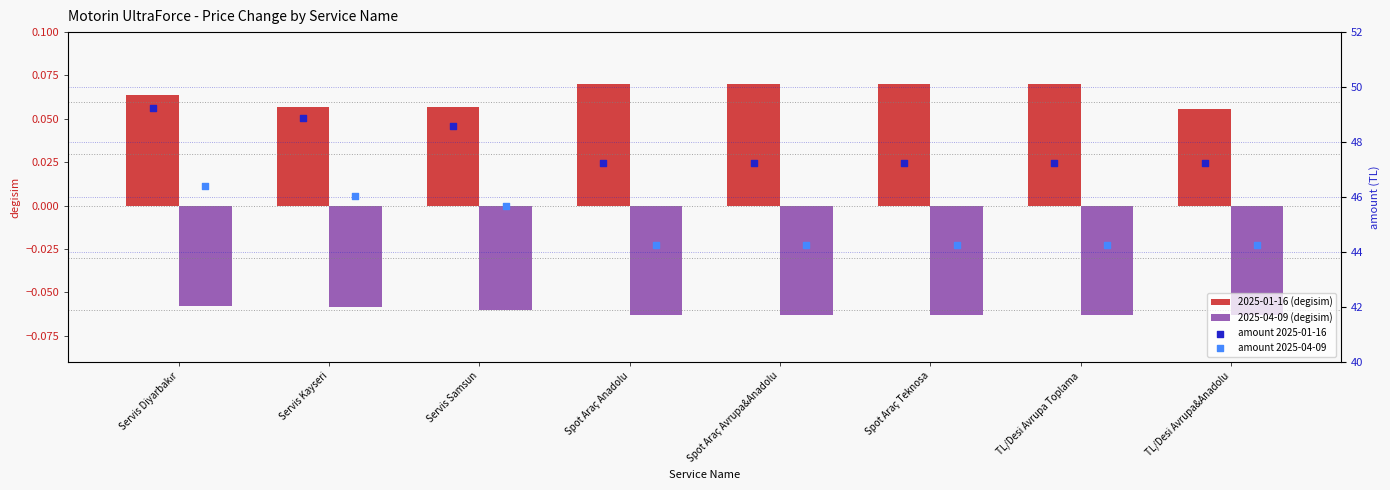

What are all the series names shown in the legend?

2025-01-16 (degisim), 2025-04-09 (degisim), amount 2025-01-16, amount 2025-04-09